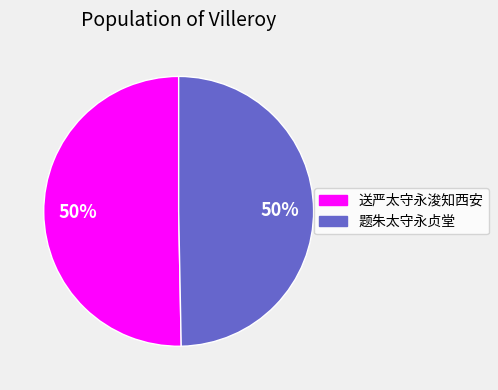

The 题朱太守永贞堂 slice represents 50% of the pie. True or false?

True